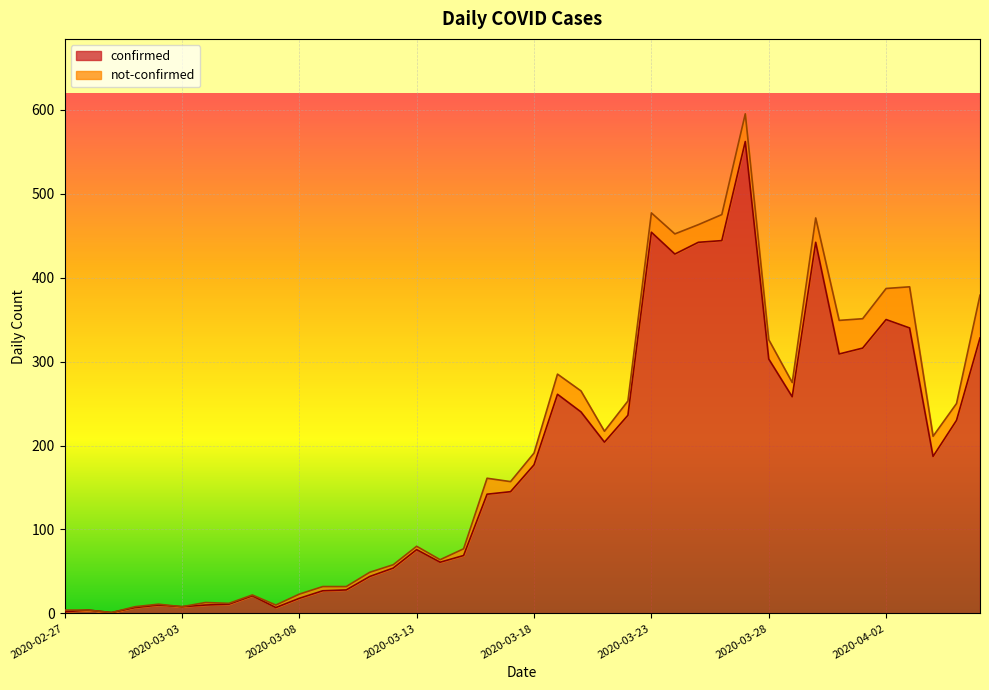

What is the ratio of the value at 2020-03-24 to the value at 2020-04-01?

1.4